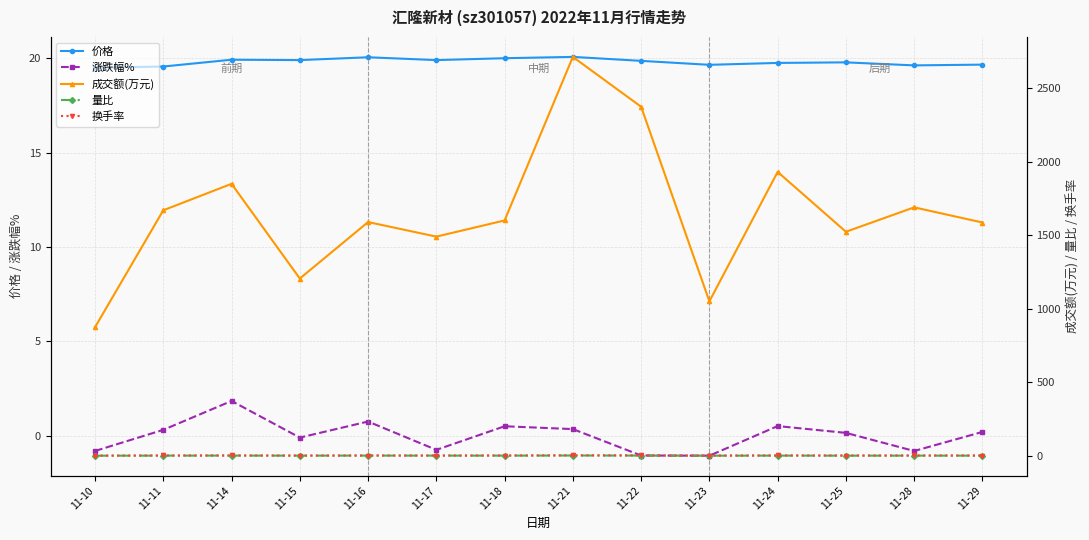

At which label does 量比 reach its minimum?

11-10